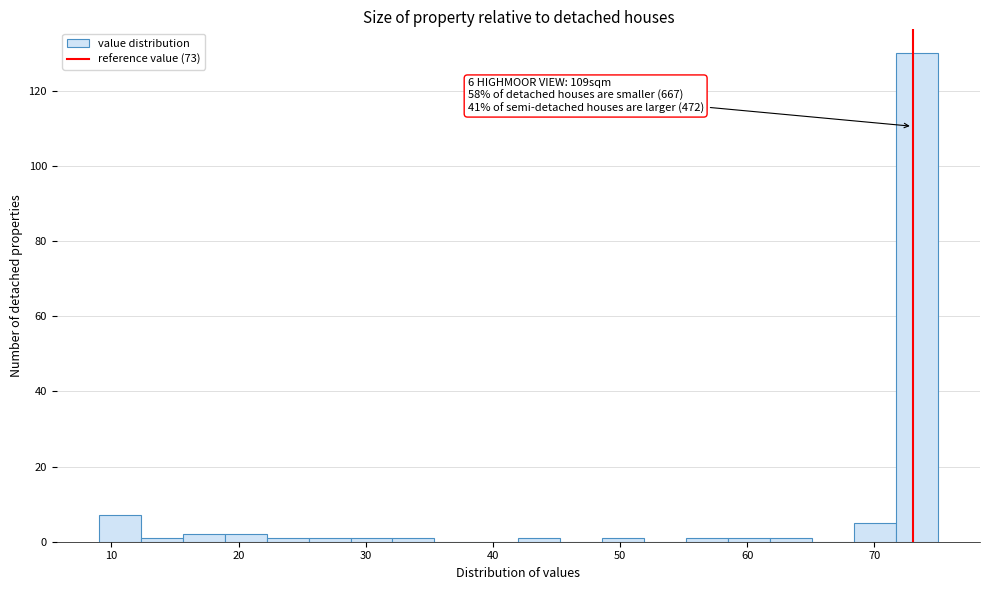

Read against the x-axis, roughly where is the centre of the tallest bar?

73